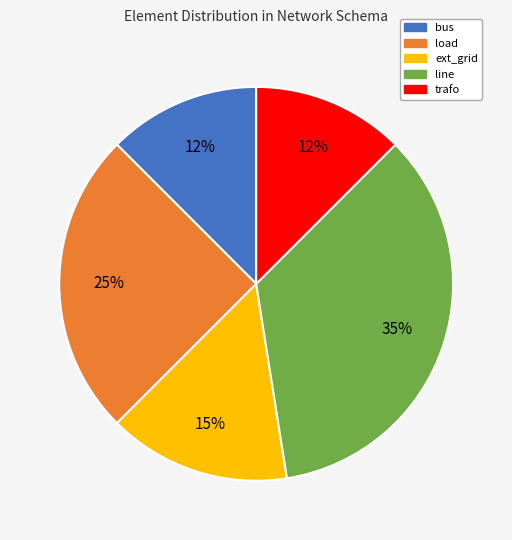

Do ext_grid and trafo together represent more than half of the pie?

No